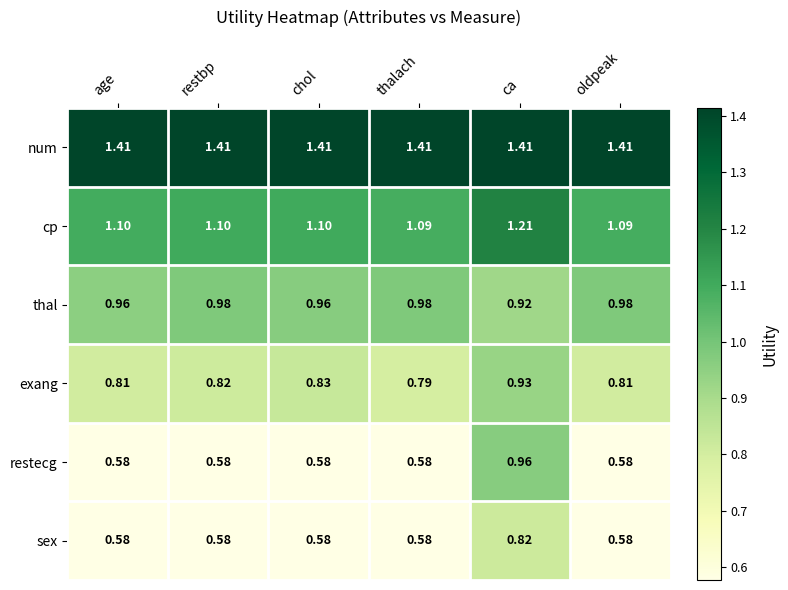

Rank the series by their maximum value, from lowest to highest.

sex, exang, restecg, thal, cp, num